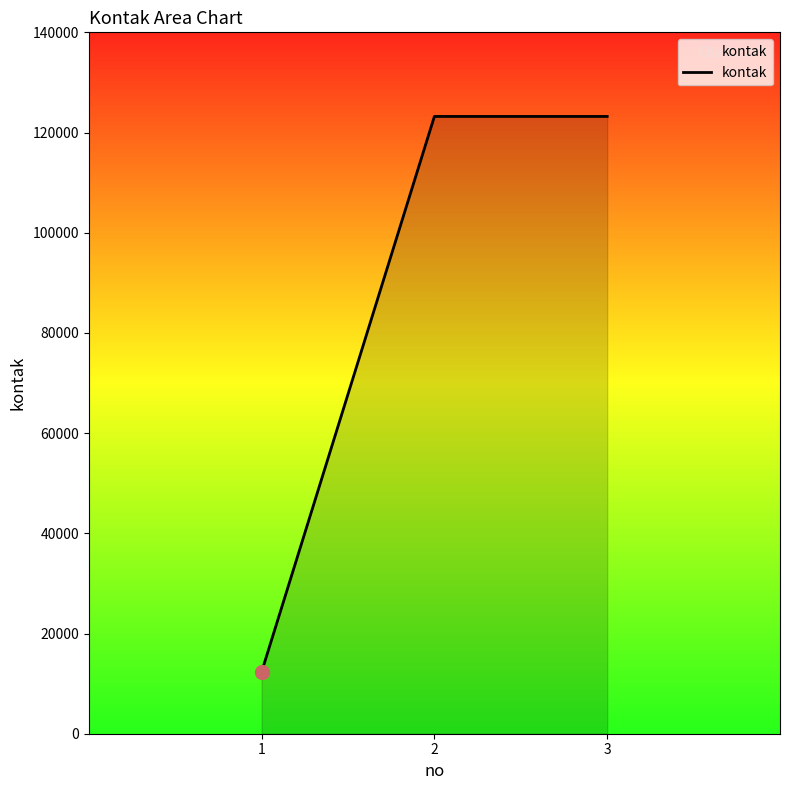

How many categories are shown in the chart?

3